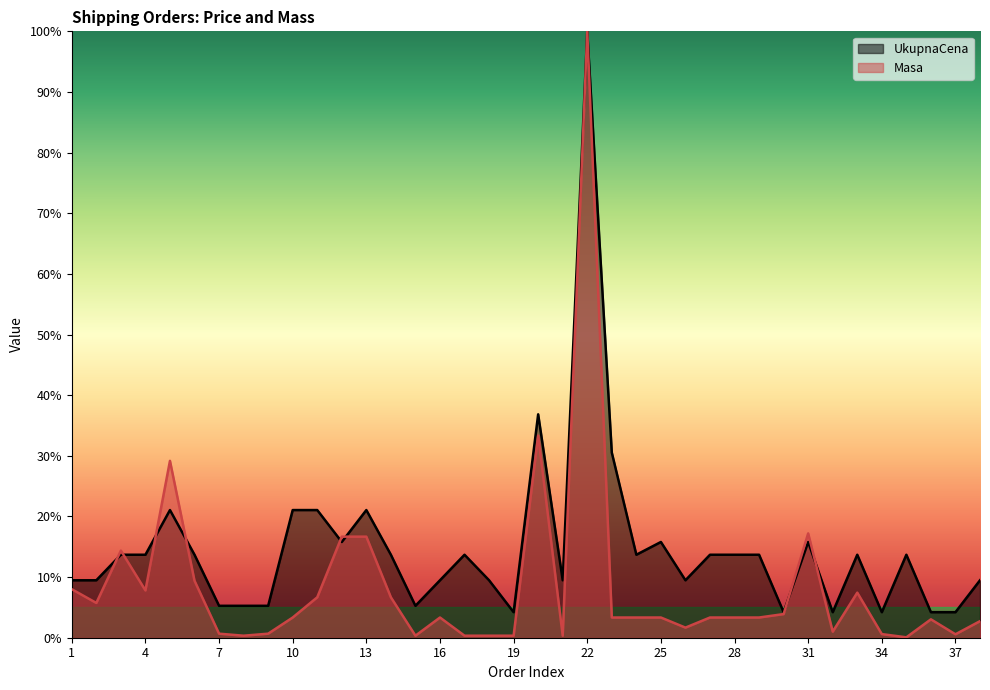

Reading left to right, what are all the values shown in this chart?

UkupnaCena: 1=9.5	2=9.5	3=13.7	4=13.7	5=21.1	6=13.7	7=5.3	8=5.3	9=5.3	10=21.1	11=21.1	12=15.8	13=21.1	14=13.7	15=5.3	16=9.5	17=13.7	18=9.5	19=4.2	20=36.8	21=9.5	22=100.0	23=30.5	24=13.7	25=15.8	26=9.5	27=13.7	28=13.7	29=13.7	30=4.2	31=15.8	32=4.2	33=13.7	34=4.2	35=13.7	36=4.2	37=4.2	38=9.5
Masa: 1=8.0	2=5.7	3=14.4	4=7.8	5=29.2	6=9.4	7=0.7	8=0.3	9=0.7	10=3.3	11=6.7	12=16.7	13=16.7	14=6.7	15=0.3	16=3.3	17=0.3	18=0.3	19=0.3	20=33.3	21=0.3	22=100.0	23=3.3	24=3.3	25=3.3	26=1.7	27=3.3	28=3.3	29=3.3	30=3.9	31=17.2	32=1.0	33=7.4	34=0.6	35=0.1	36=3.0	37=0.6	38=2.7